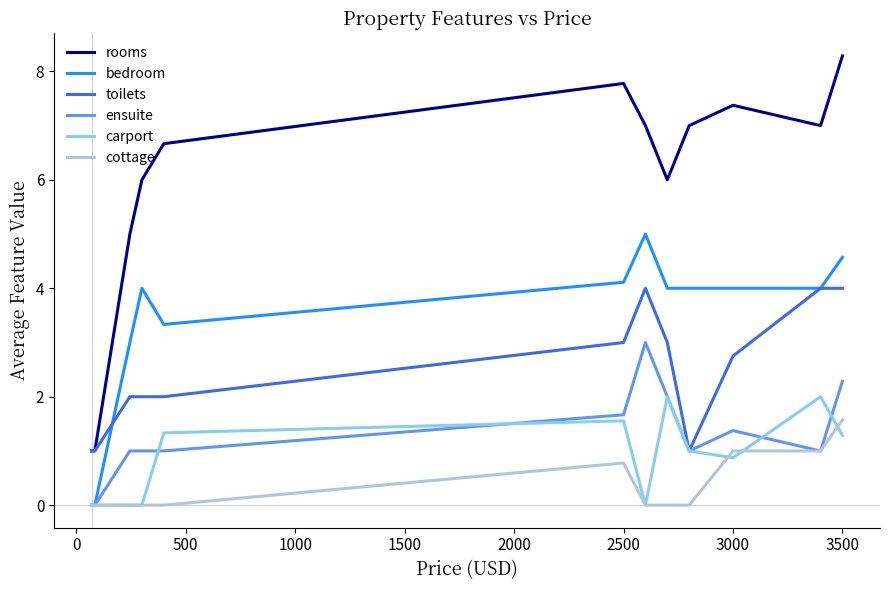

What is the minimum value for rooms?

1.0